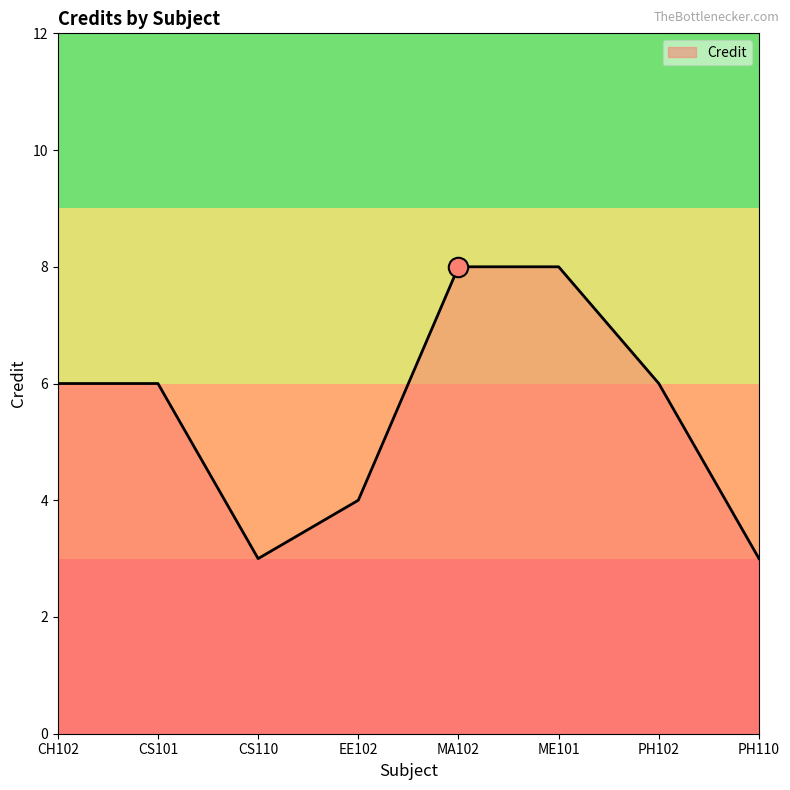

Reading left to right, what are all the values shown in this chart?

CH102=6	CS101=6	CS110=3	EE102=4	MA102=8	ME101=8	PH102=6	PH110=3